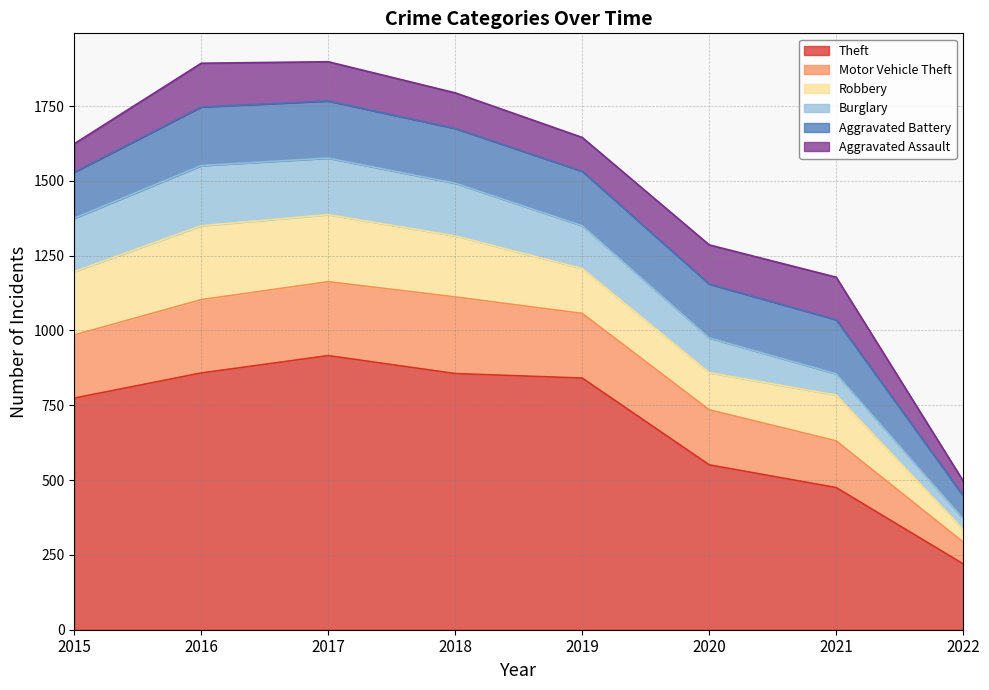

How many values in the Theft series exceed 841?

3